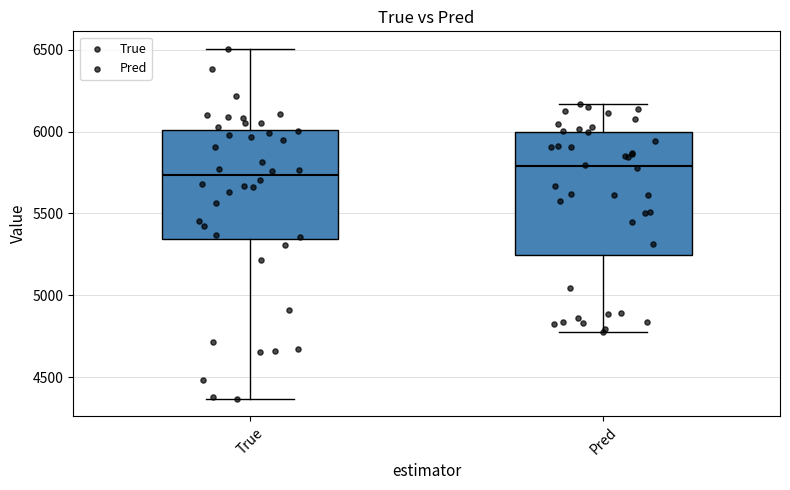

Reading left to right, transcribe this box plot: for each box, give where its median line is, the range the box spans, and where its two whiskers end, as read against the y-axis. The values are not printed on the chart, so give them approximately, as read against the axis.

True: median 5750, box 5350 to 6000, whiskers 4350 to 6500
Pred: median 5800, box 5250 to 6000, whiskers 4800 to 6150